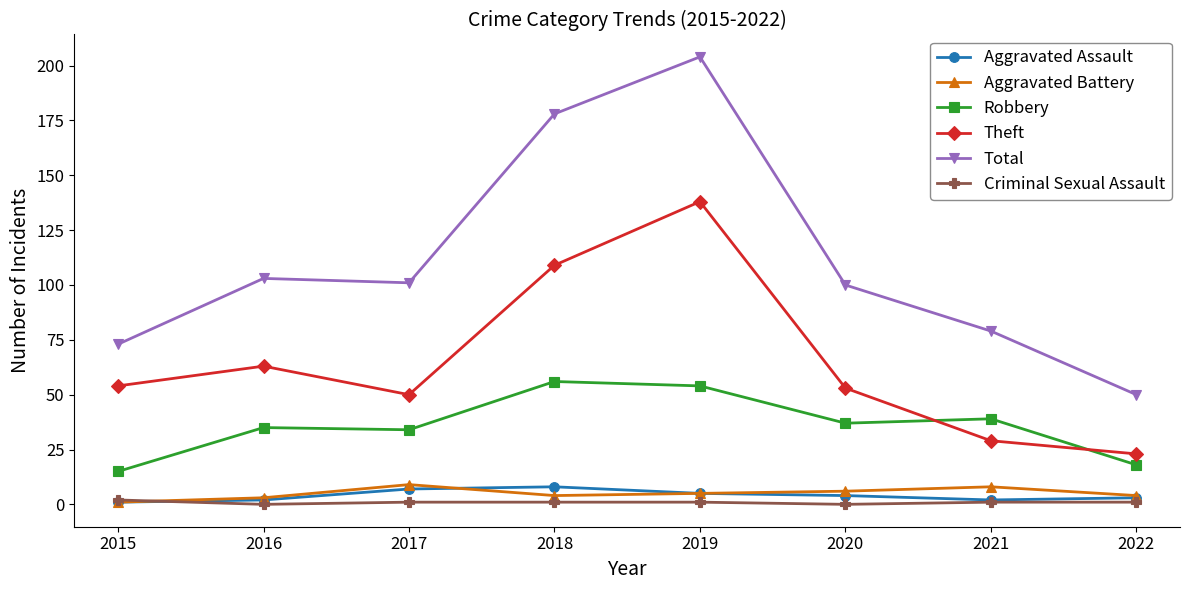

True or false: Theft has more than 2 points higher than both neighbors.

False